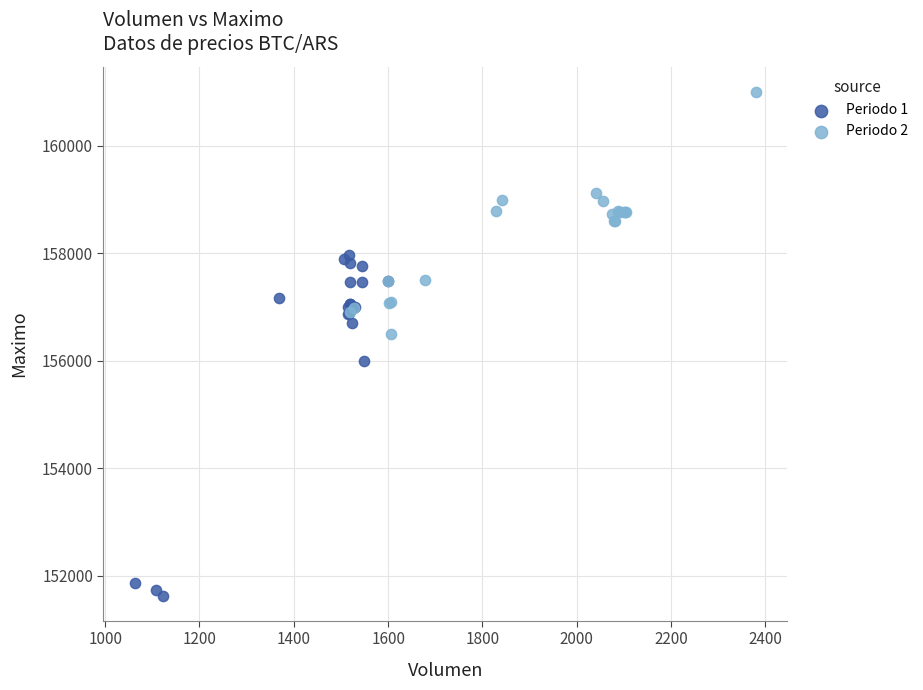

What are all the series names shown in the legend?

Periodo 1, Periodo 2